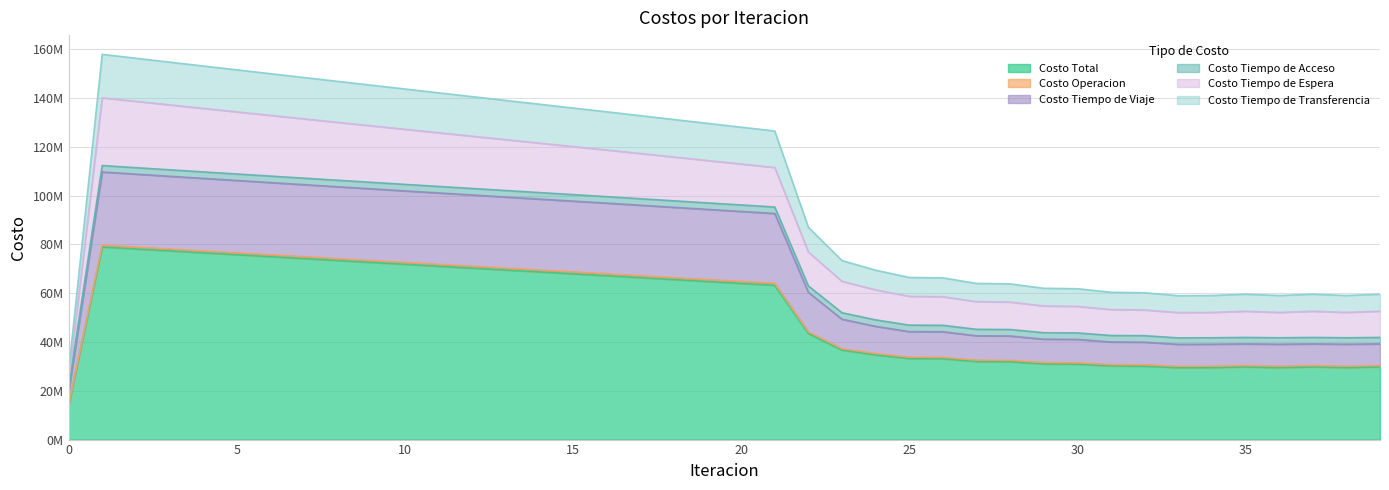

Count the number of categories in the chart.

40